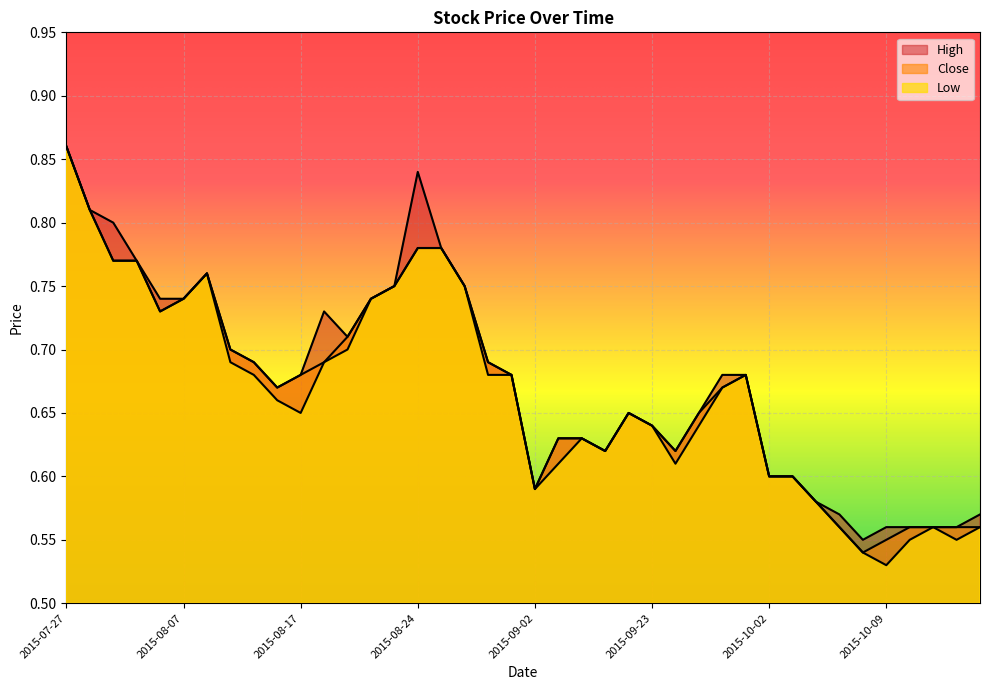

True or false: High and Low cross at least once.

False